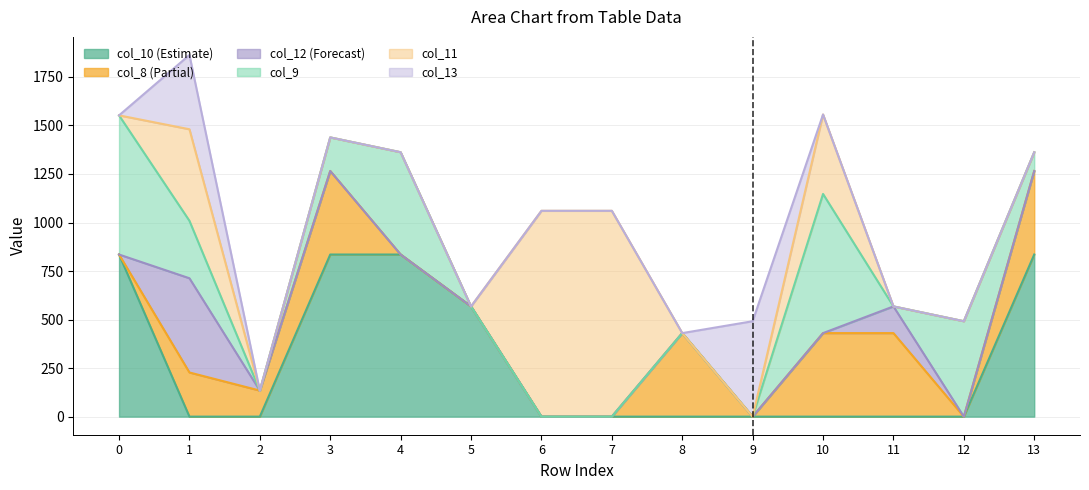

Reading left to right, list all the values displayed in this chart.

col_10: 0=835.1	1=0.0	2=0.0	3=835.1	4=835.1	5=567.8	6=0.0	7=0.0	8=0.0	9=0.0	10=0.0	11=0.0	12=0.0	13=835.1
col_8: 0=0.0	1=227.5	2=134.2	3=430.3	4=0.0	5=0.0	6=0.0	7=0.0	8=430.3	9=0.0	10=430.3	11=430.3	12=0.0	13=430.3
col_12: 0=0.0	1=485.4	2=0.0	3=0.0	4=0.0	5=0.0	6=0.0	7=0.0	8=0.0	9=0.0	10=0.0	11=137.5	12=0.0	13=0.0
col_9: 0=716.9	1=295.9	2=0.0	3=173.0	4=526.9	5=0.0	6=0.0	7=0.0	8=0.0	9=0.0	10=716.9	11=0.0	12=491.5	13=96.6
col_11: 0=0.0	1=471.7	2=0.0	3=0.0	4=0.0	5=0.0	6=1060.3	7=1060.3	8=0.0	9=0.0	10=409.3	11=0.0	12=0.0	13=0.0
col_13: 0=0.0	1=382.7	2=0.0	3=0.0	4=0.0	5=0.0	6=0.0	7=0.0	8=0.0	9=491.5	10=0.0	11=0.0	12=0.0	13=0.0